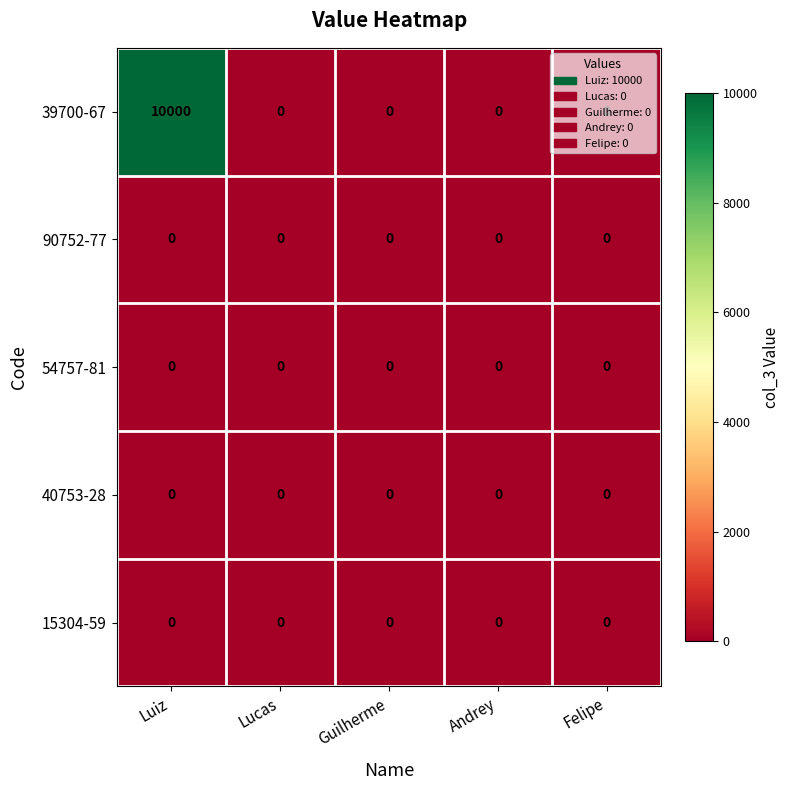

How many distinct data groups are displayed?

5